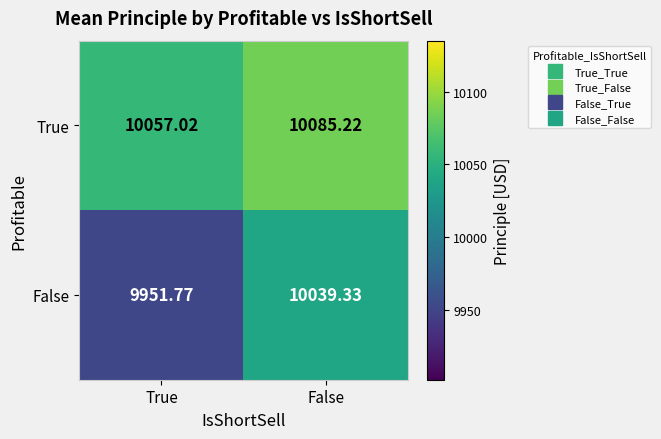

Which series changed the most between True and False?

False